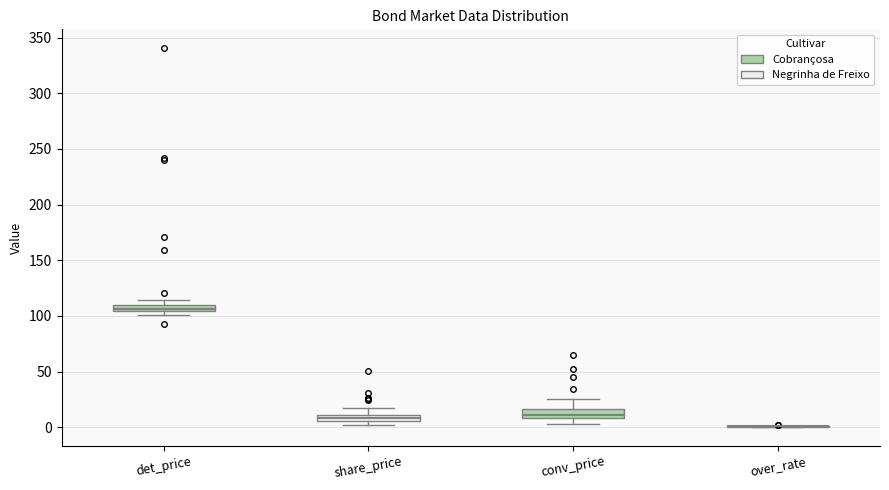

Where is the upper edge of the box for det_price on the y-axis? The values are not printed on the chart, so give them approximately, as read against the axis.

110